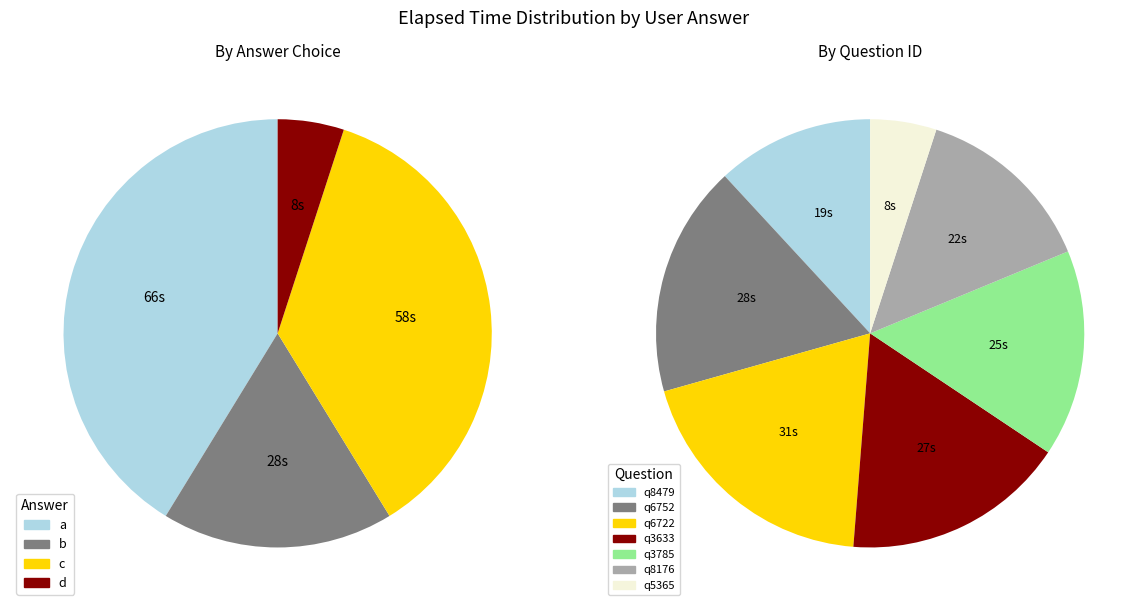

To the nearest percent, what portion does q3785 represent?

16%